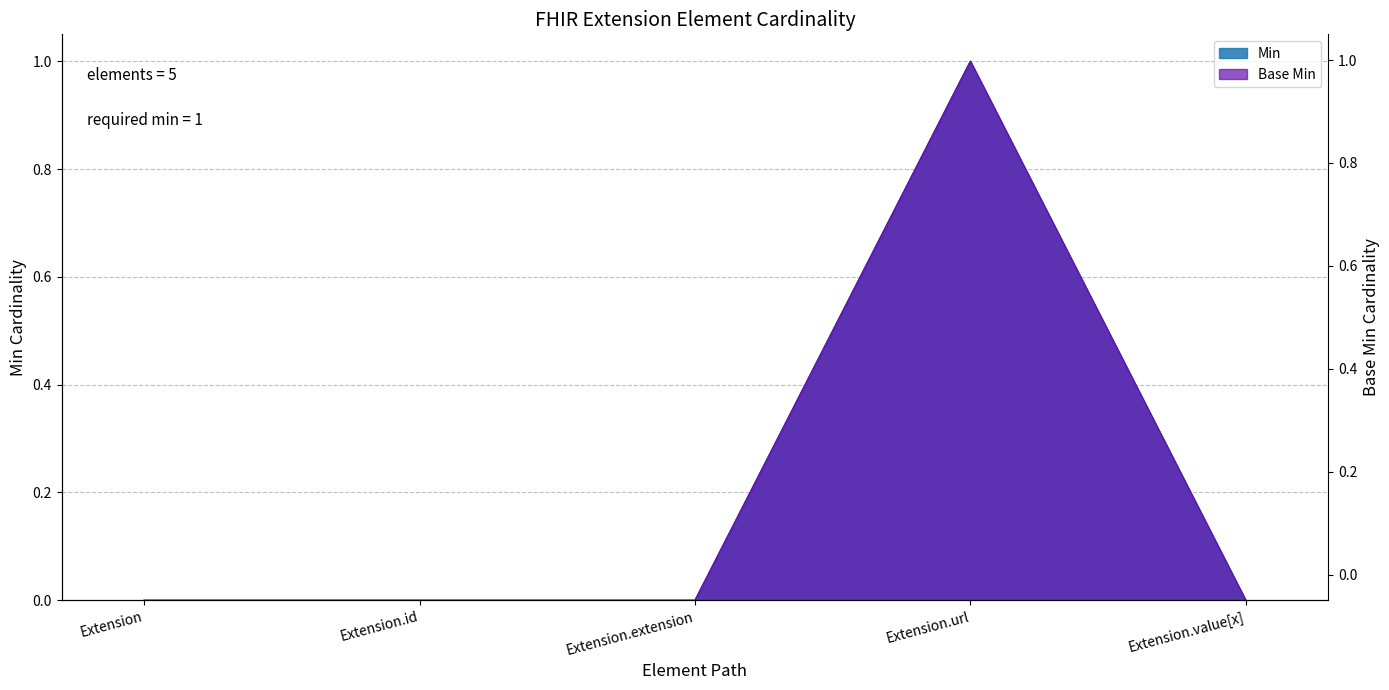

What is the greatest value displayed?

1